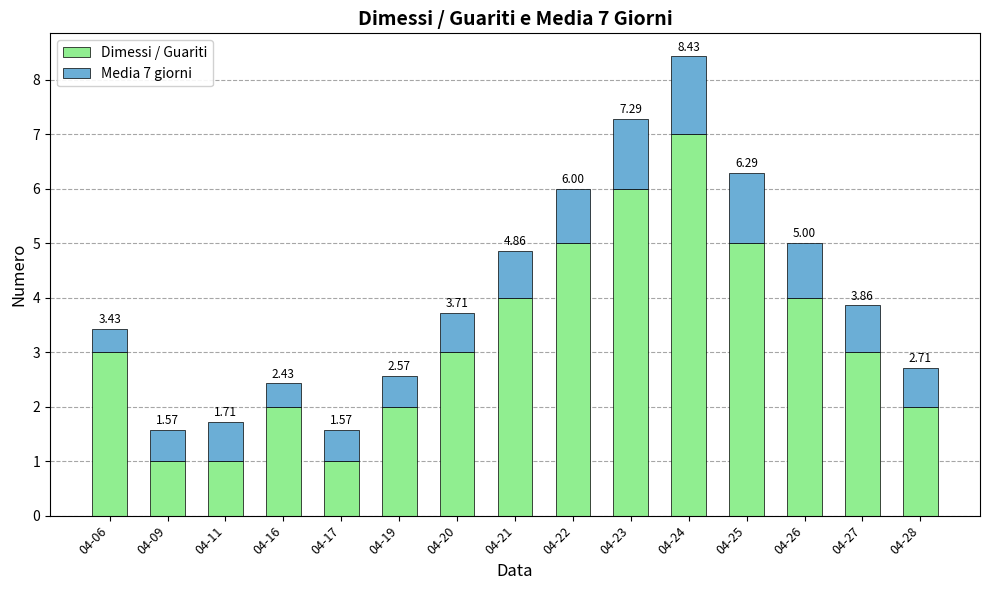

The Dimessi / Guariti series shows 2.0 at 04-19. True or false?

True